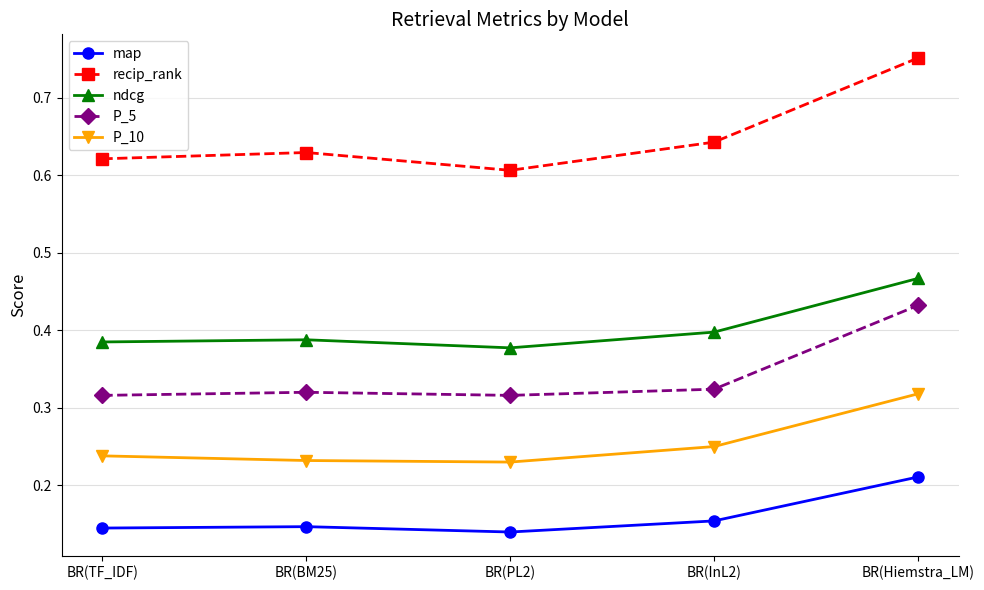

Which category has the highest value in the map series?

BR(Hiemstra_LM)